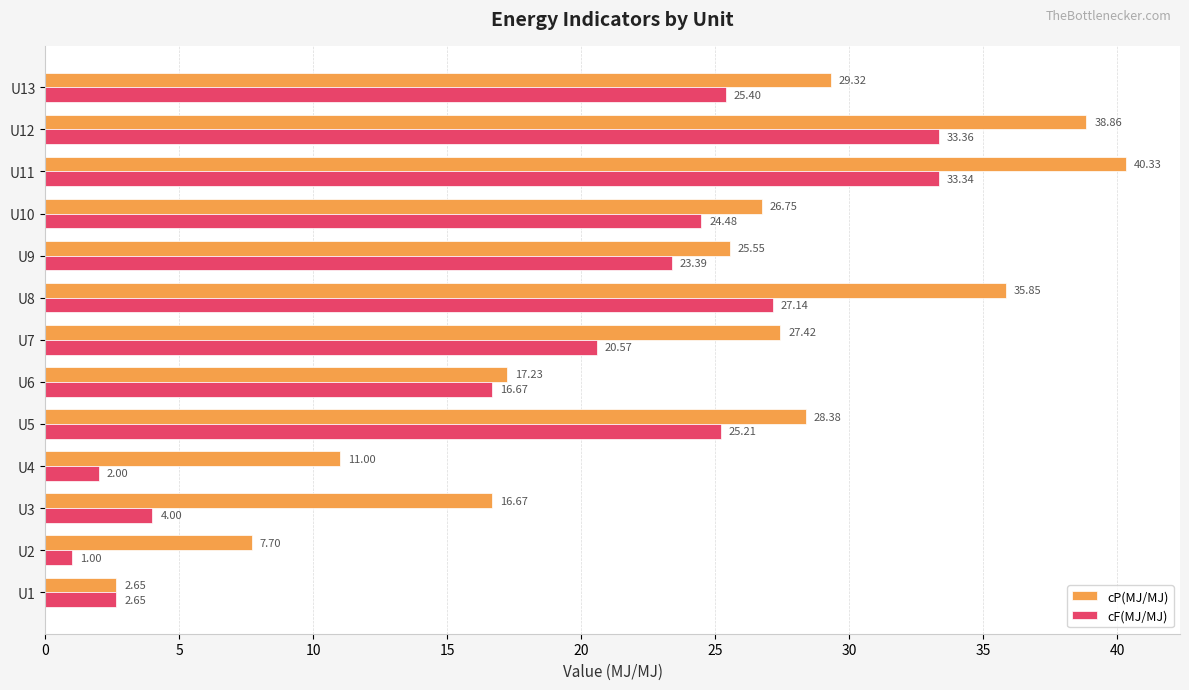

At which label is cP(MJ/MJ) closest to 21?

U6